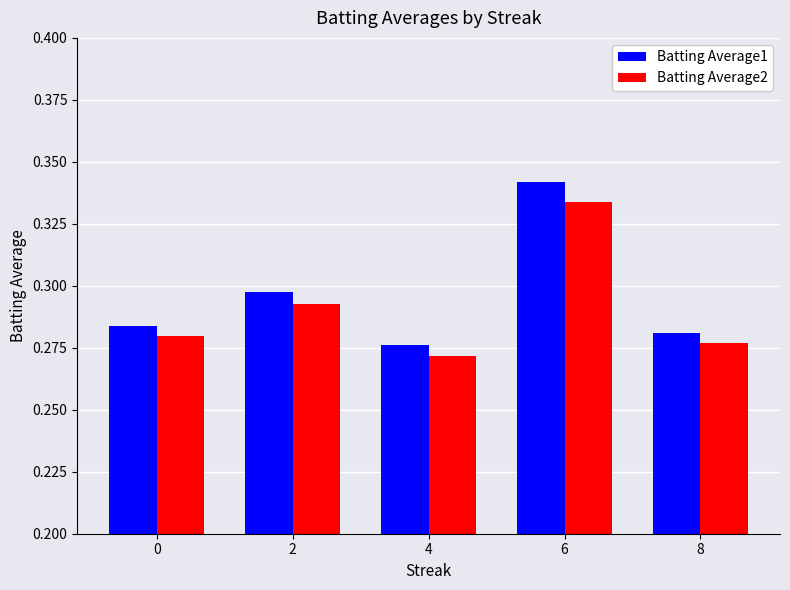

Between 2 and 4, which series saw the biggest shift?

Batting Average1